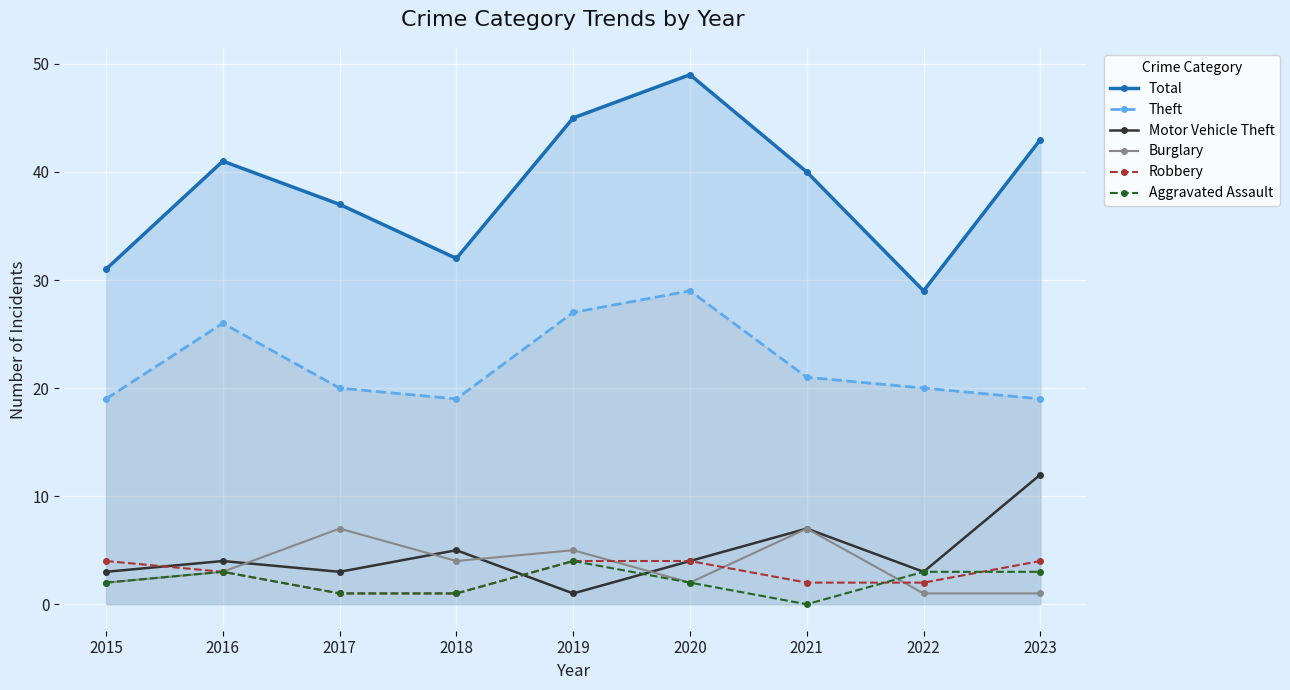

How many data points in Robbery are less than 3?

4